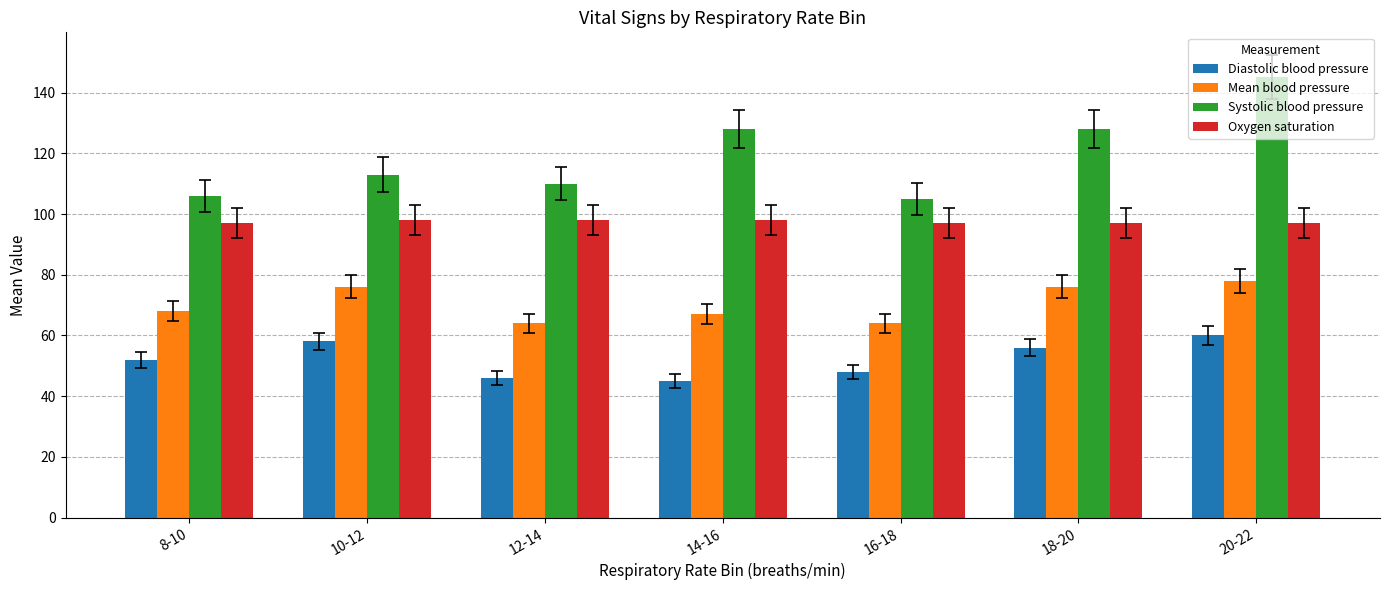

Read the Oxygen saturation value at 8-10.

97